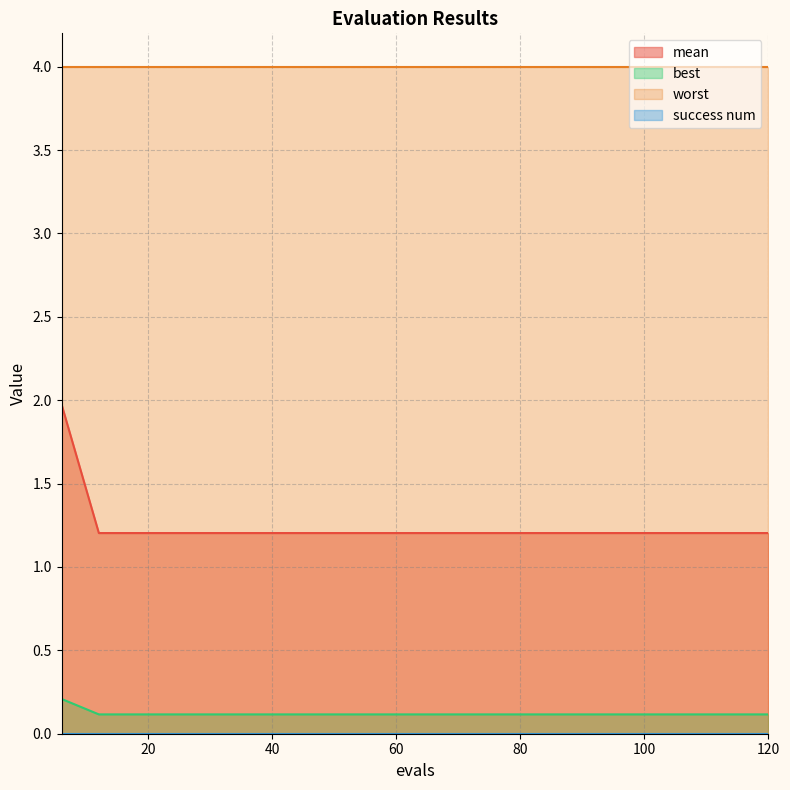

True or false: mean and best intersect in this chart.

False